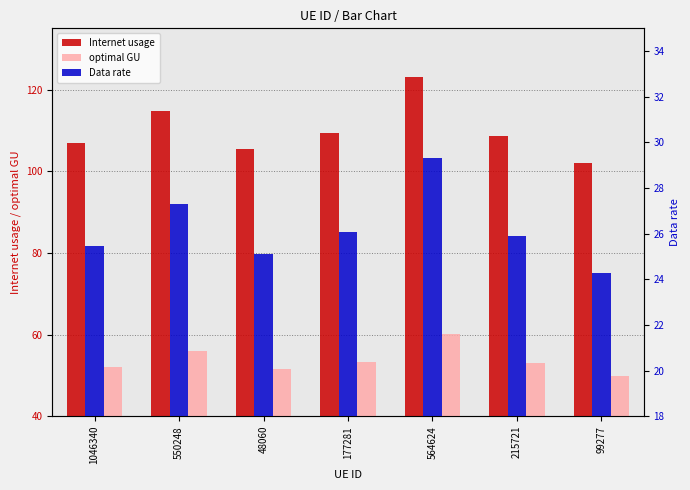

Between 1046340 and 48060, which series saw the biggest shift?

Internet usage